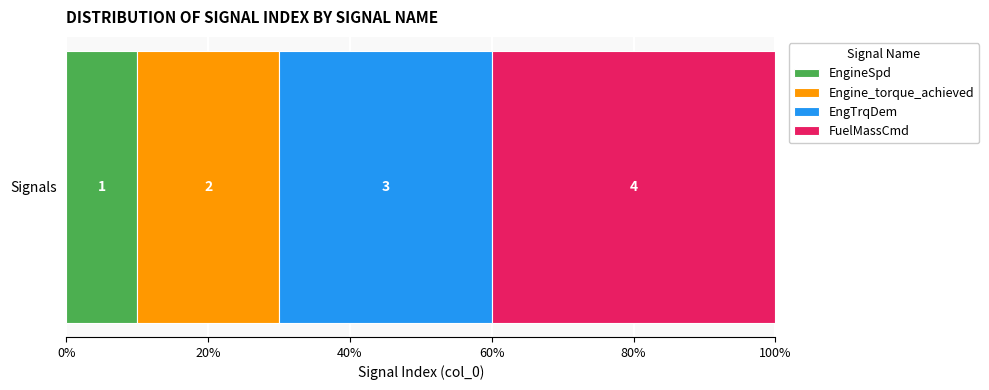

What are all the series names shown in the legend?

EngineSpd, Engine_torque_achieved, EngTrqDem, FuelMassCmd